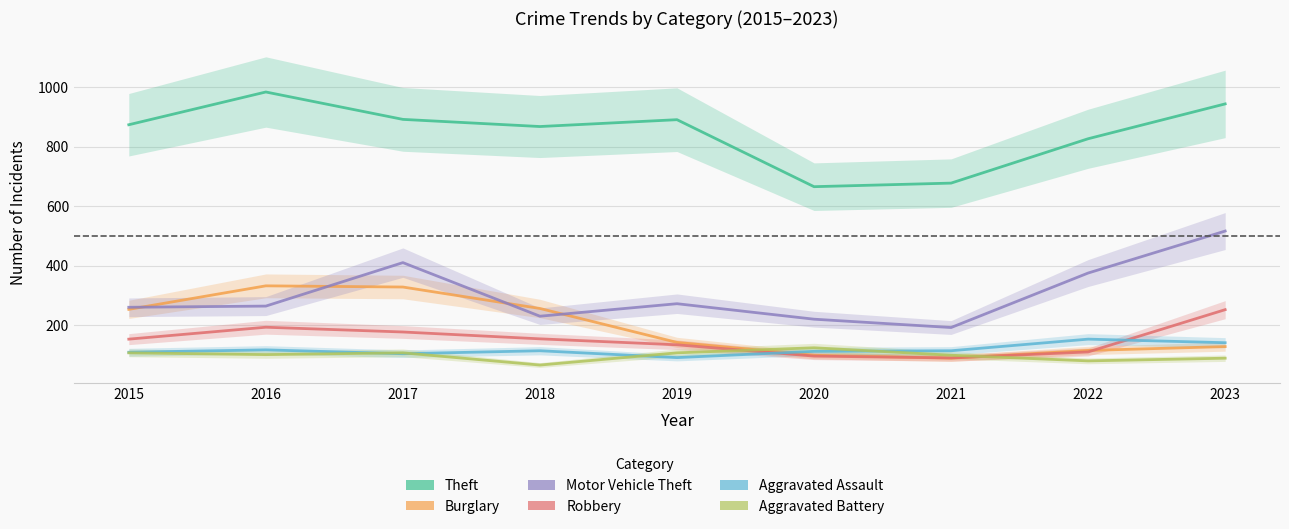

Reading left to right, transcribe all the data shown in this chart.

Theft: 2015=874	2016=984	2017=892	2018=868	2019=891	2020=666	2021=678	2022=827	2023=944
Burglary: 2015=254	2016=333	2017=329	2018=257	2019=143	2020=100	2021=90	2022=116	2023=129
Motor Vehicle Theft: 2015=261	2016=265	2017=411	2018=231	2019=273	2020=221	2021=193	2022=376	2023=517
Robbery: 2015=154	2016=194	2017=178	2018=155	2019=135	2020=97	2021=91	2022=111	2023=253
Aggravated Assault: 2015=110	2016=118	2017=105	2018=115	2019=92	2020=113	2021=115	2022=154	2023=142
Aggravated Battery: 2015=108	2016=102	2017=108	2018=67	2019=108	2020=125	2021=100	2022=81	2023=90